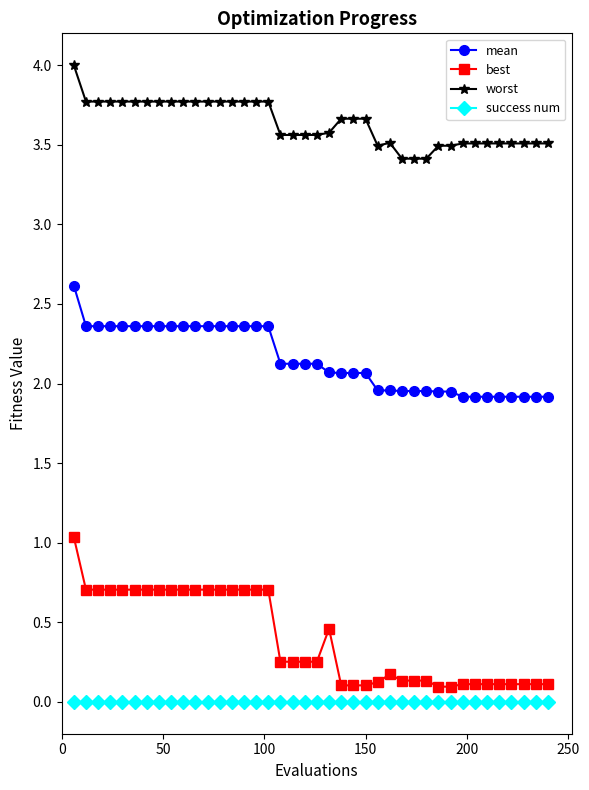

Which series has the widest spread of values?

best